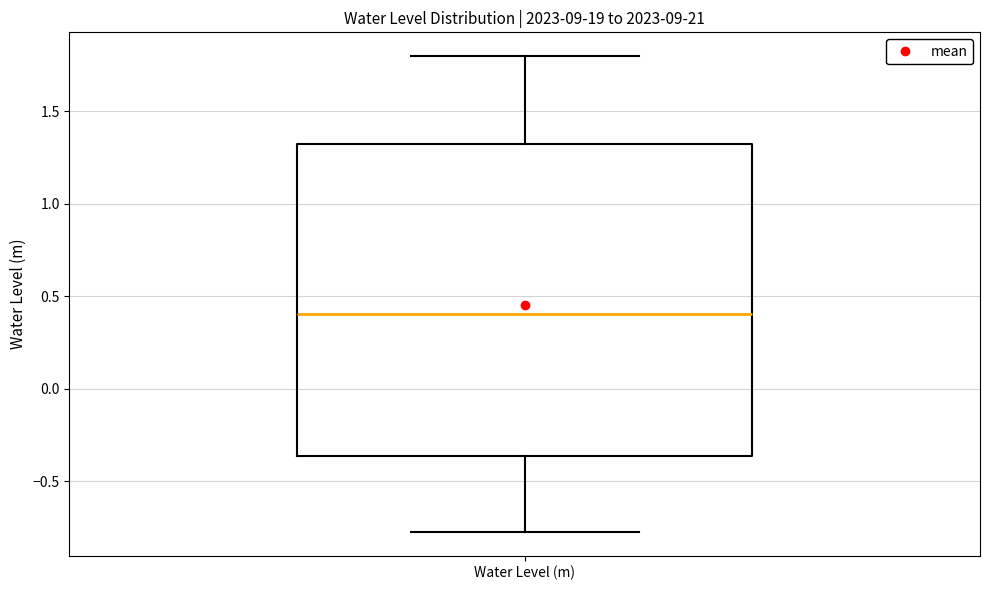

Where does the lower whisker of the box for Water Level (m) end on the y-axis? The values are not printed on the chart, so give them approximately, as read against the axis.

-0.75